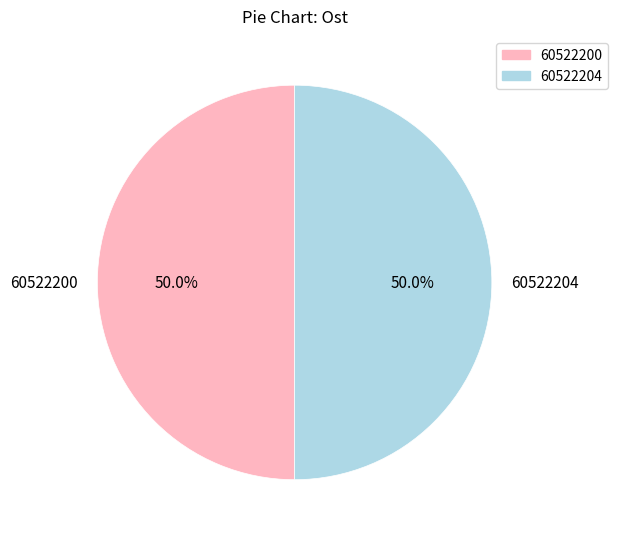

How many segments does this pie chart have?

2